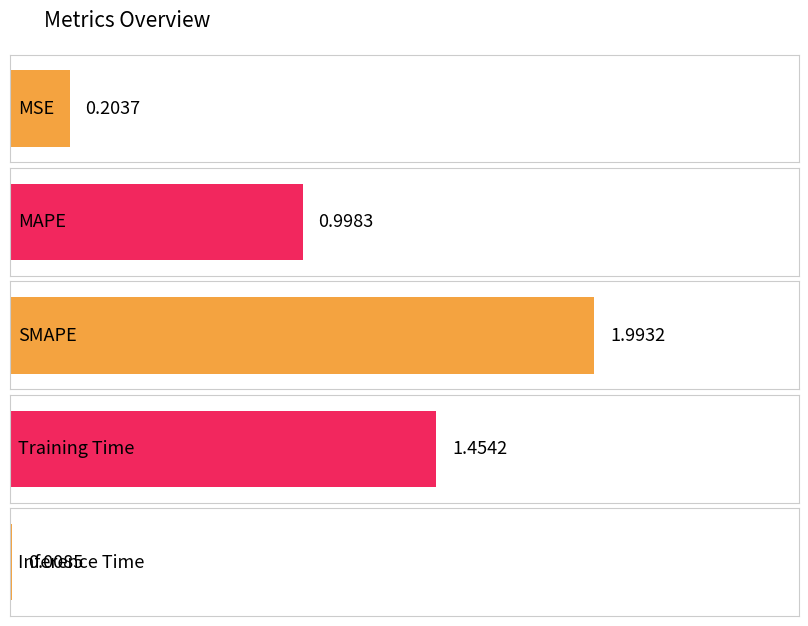

Reading left to right, extract all data points from this chart.

0.2	1.0	2.0	1.5	0.0